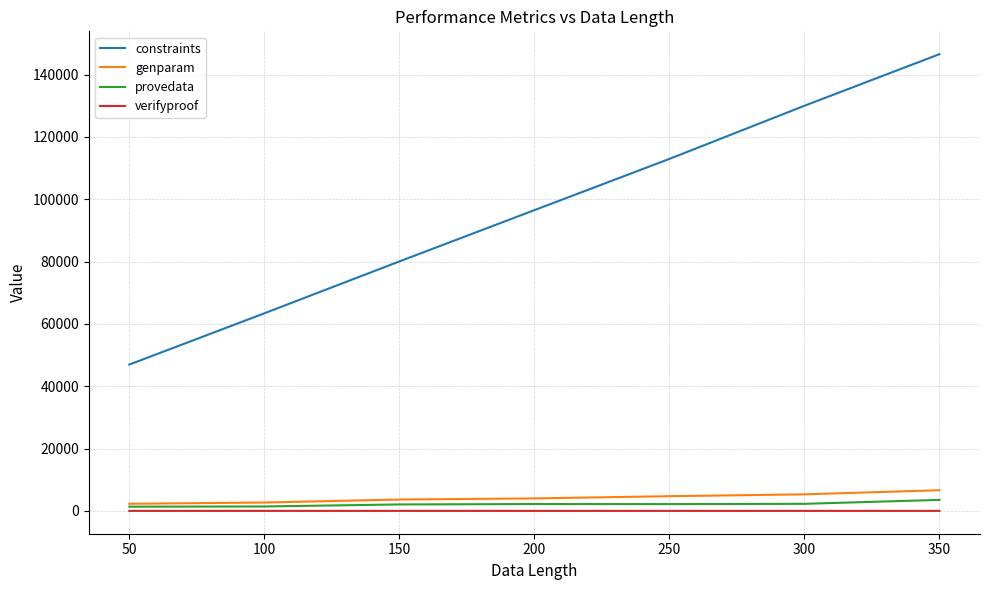

Rank the categories by constraints value from highest to lowest.

350, 300, 250, 200, 150, 100, 50